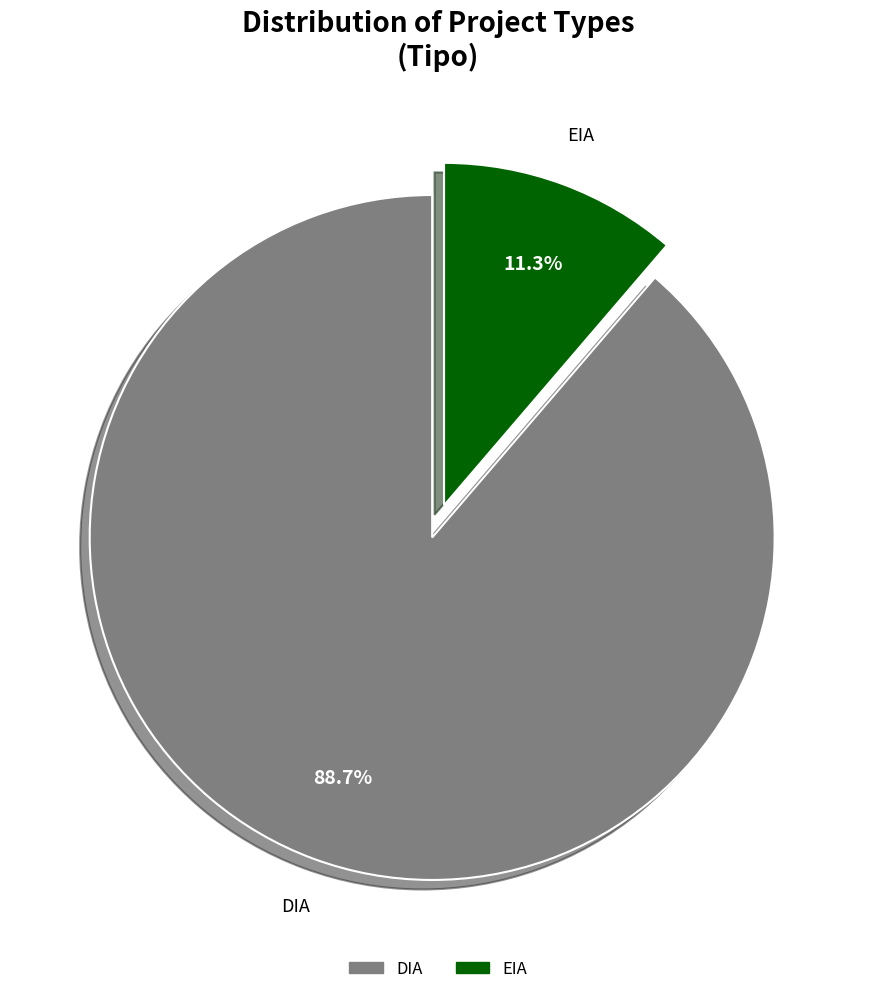

To the nearest percent, what is the average slice percentage?

50%